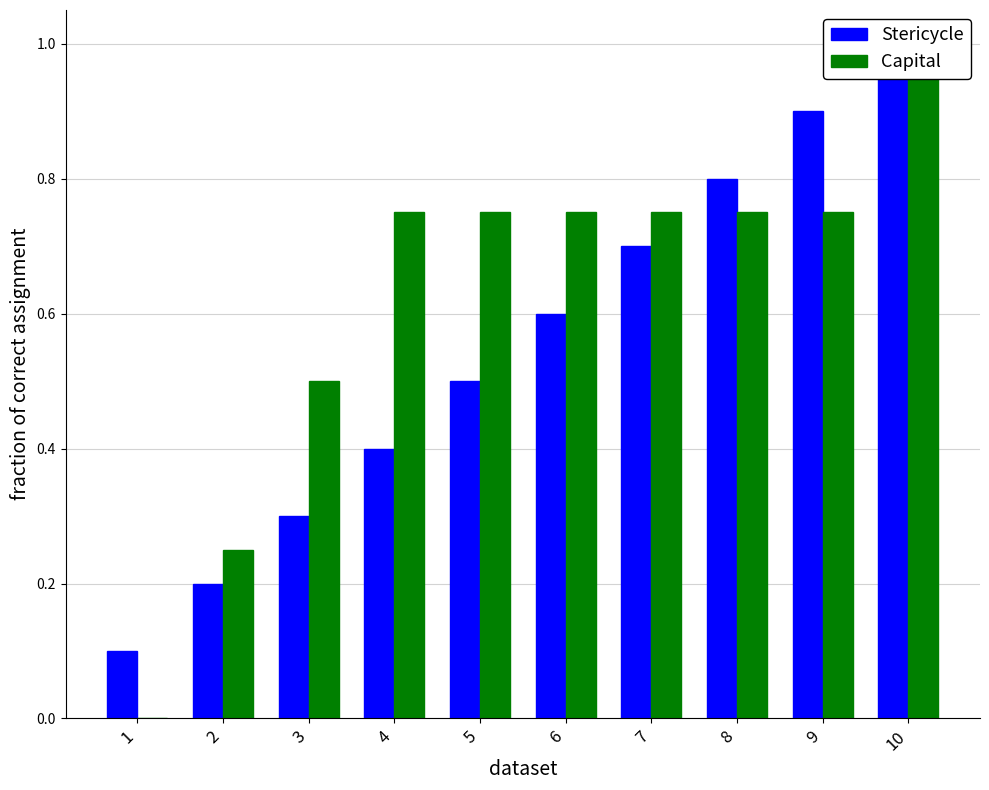

Which series changed the most between 4 and 6?

Stericycle